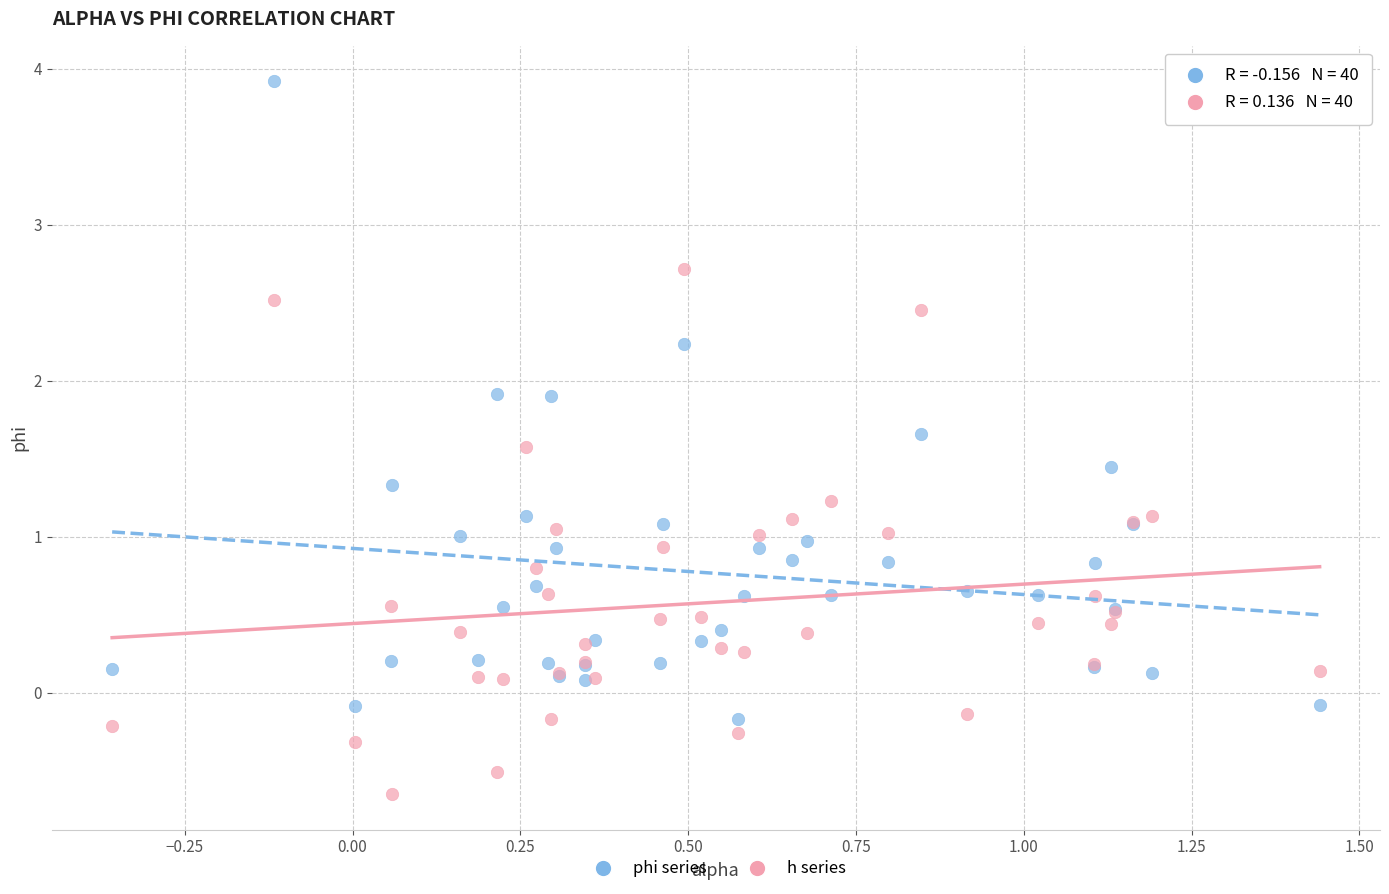

What are all the series names shown in the legend?

phi series, h series